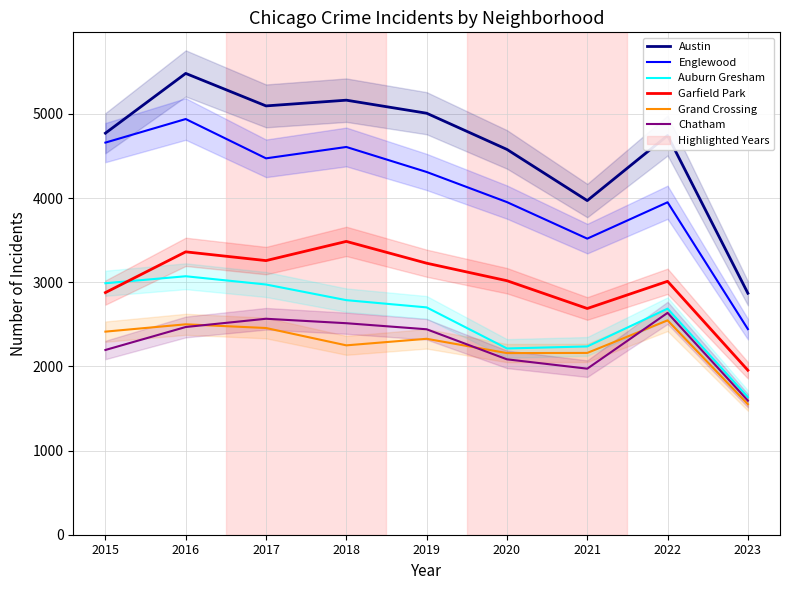

Reading left to right, list all the values displayed in this chart.

Austin: 4771	5481	5095	5163	5008	4578	3970	4743	2869
Englewood: 4659	4939	4472	4607	4310	3952	3518	3950	2443
Auburn Gresham: 2988	3071	2973	2787	2701	2213	2237	2686	1634
Garfield Park: 2877	3361	3257	3485	3226	3018	2688	3011	1954
Grand Crossing: 2413	2500	2456	2250	2328	2158	2160	2547	1551
Chatham: 2195	2468	2566	2513	2441	2084	1973	2636	1593